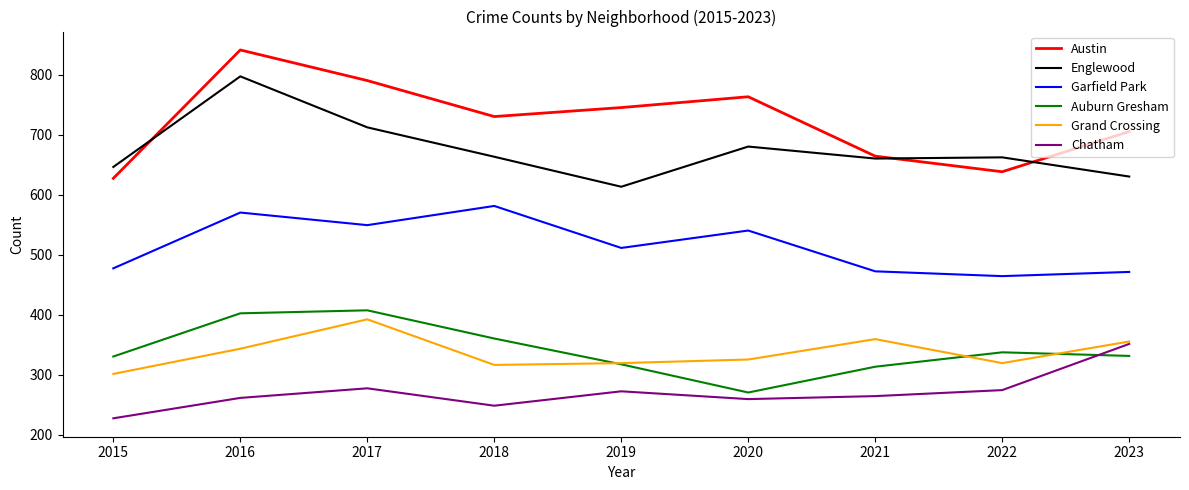

What is the smallest value displayed?

227